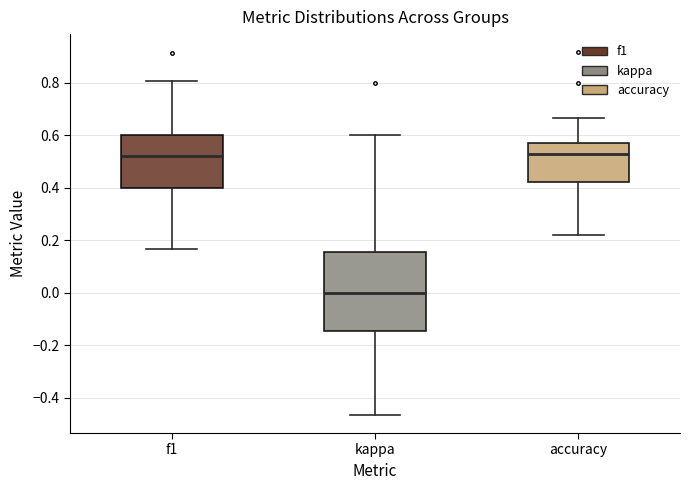

Reading left to right, read every box against the y-axis: the position of its median line, the range the box covers, and the ends of its whiskers. The values are not printed on the chart, so give them approximately, as read against the axis.

f1: median 0.52, box 0.40 to 0.60, whiskers 0.16 to 0.80
kappa: median 0.00, box -0.14 to 0.16, whiskers -0.46 to 0.60
accuracy: median 0.52, box 0.42 to 0.58, whiskers 0.22 to 0.66